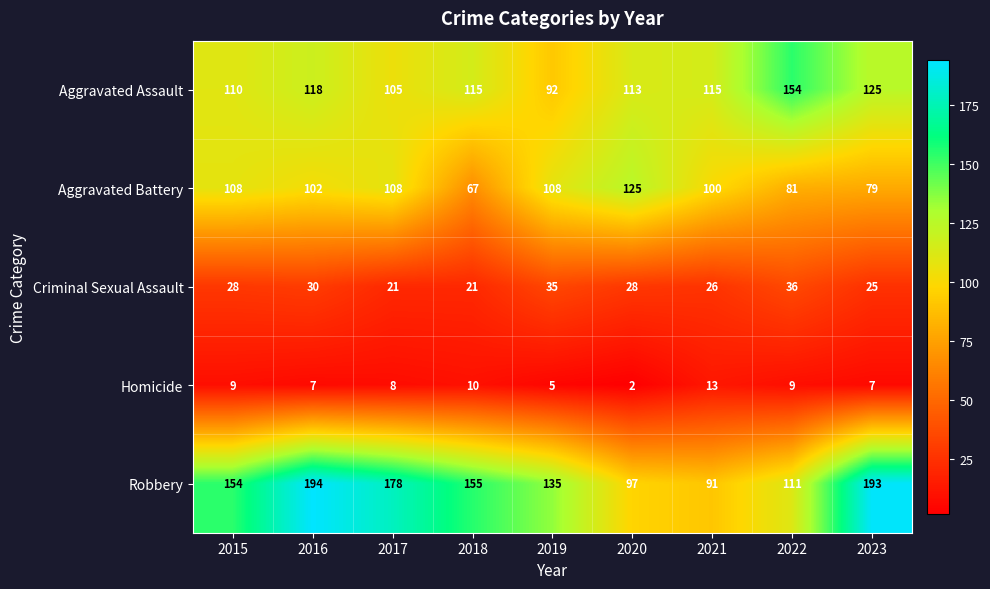

What is the spread (max minus min) of values at 2021?

102